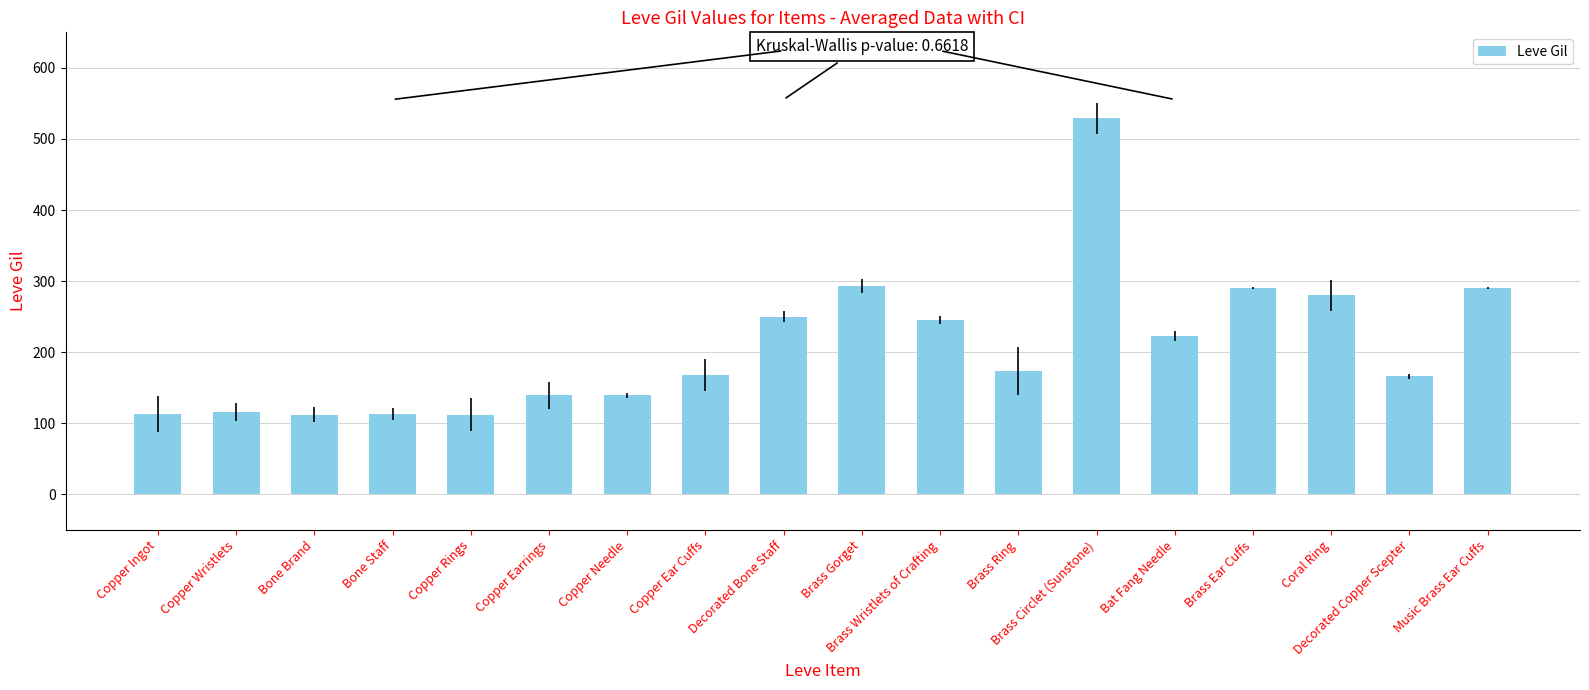

Are the bars grouped side by side (vs. stacked)?

No